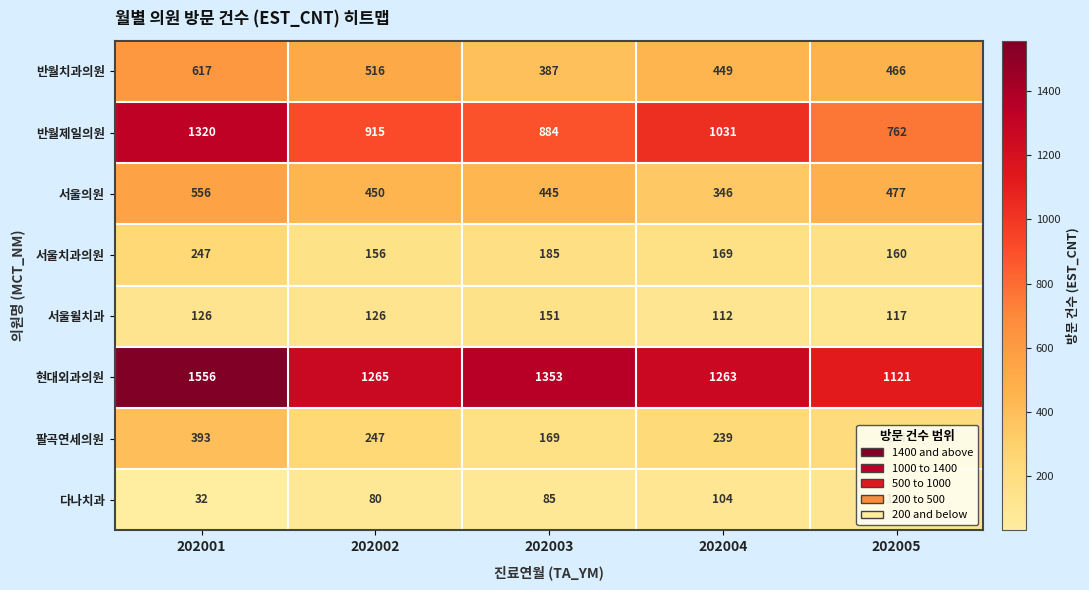

What is the total value across all series at 202005?

3428